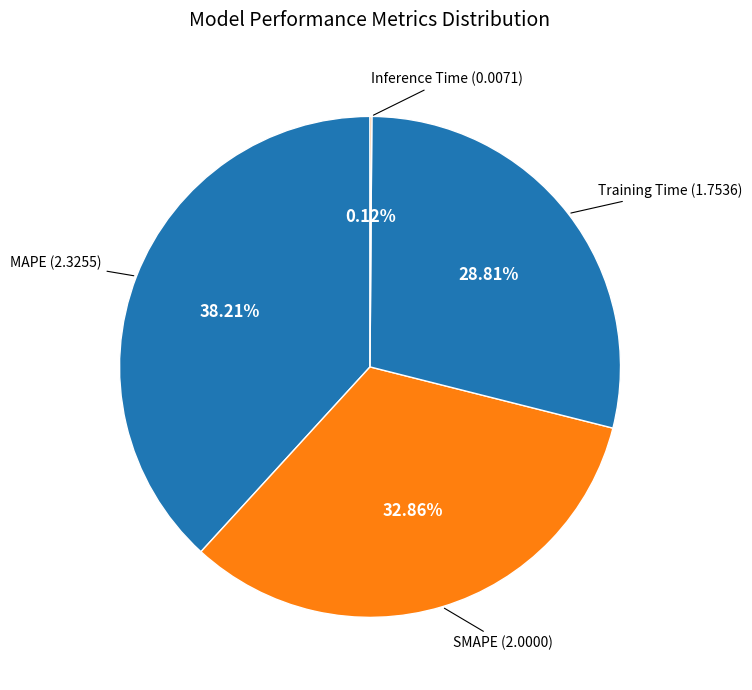

Which category has the biggest portion of the pie?

MAPE